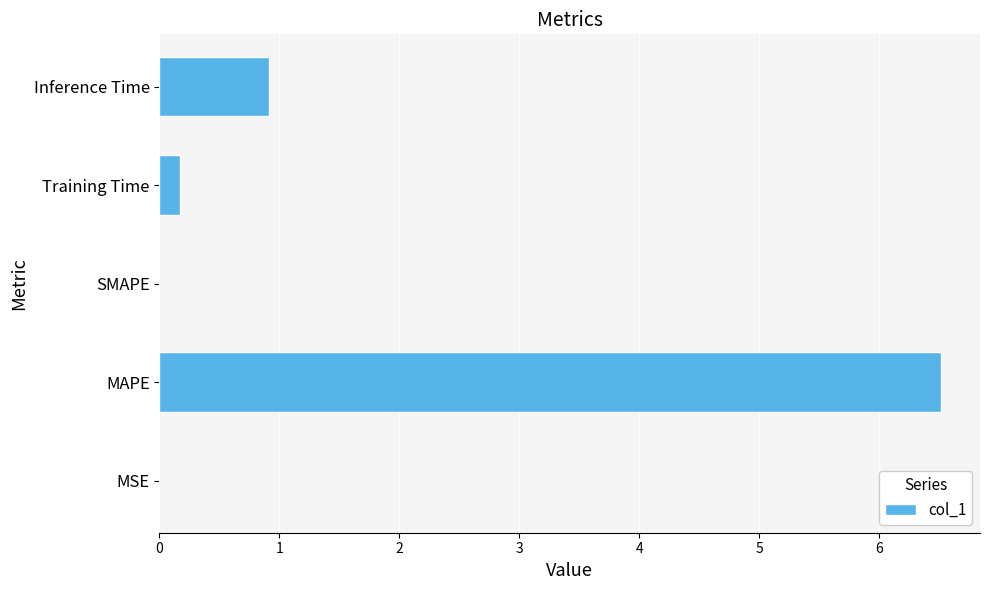

Which has a higher value, Training Time or MAPE?

MAPE